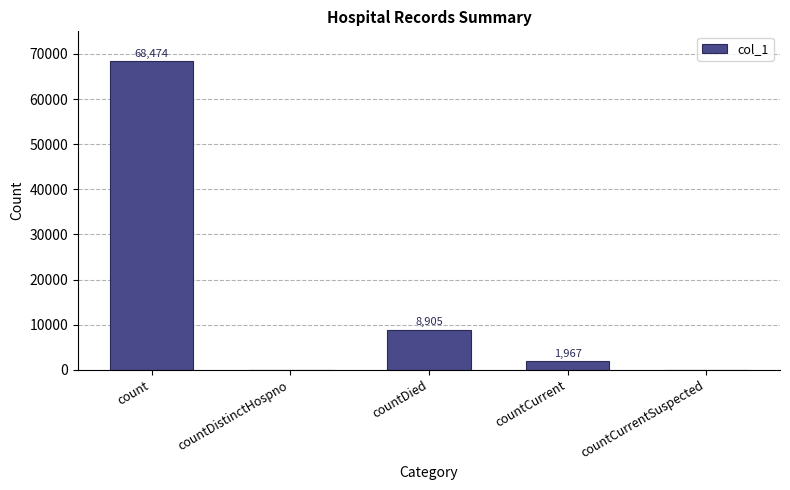

Are the bars horizontal?

No